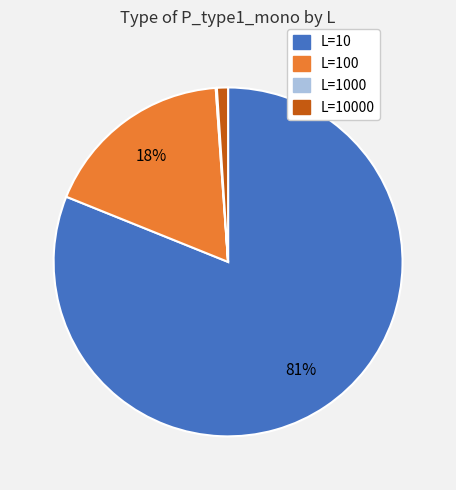

To the nearest percent, what is the difference between the largest and smallest slice percentages?

81%